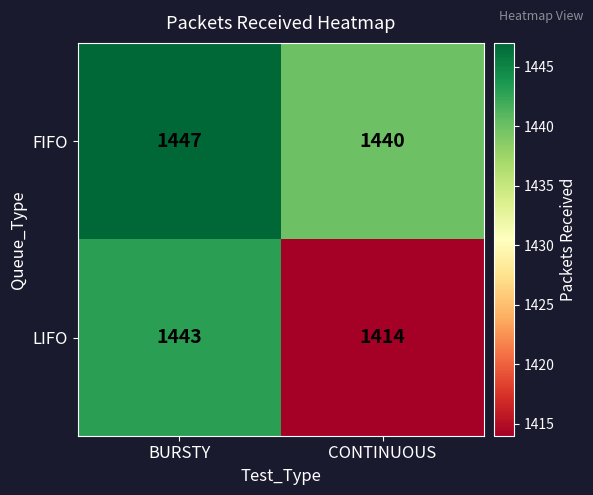

What is the approximate value of LIFO at CONTINUOUS, to the nearest 5?

1415